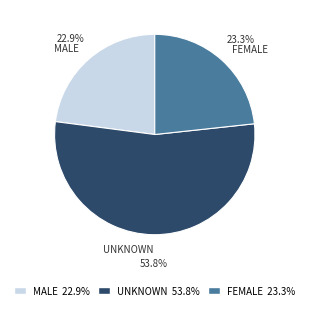

Which has a higher value, UNKNOWN or FEMALE?

UNKNOWN